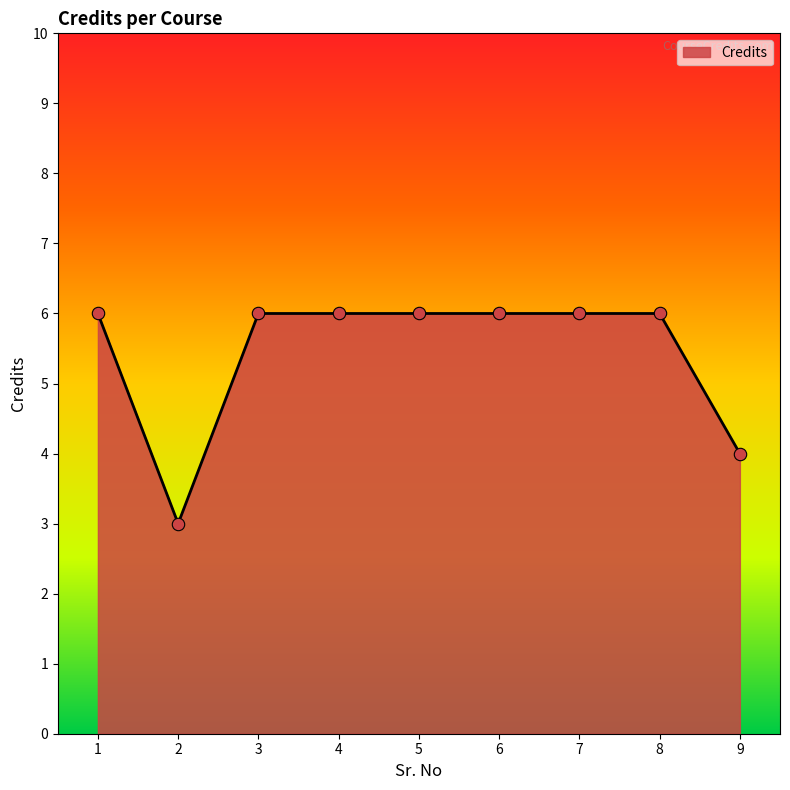

What is the change in value from 2 to 8?

+3